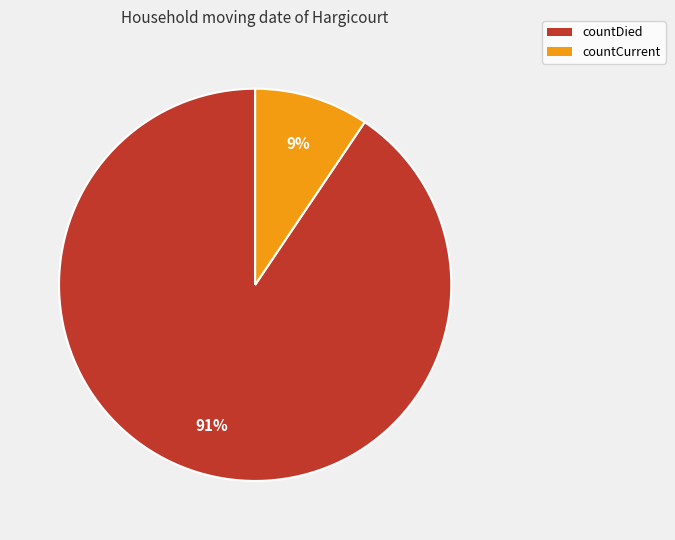

To the nearest percent, what percentage of the pie is countCurrent?

9%